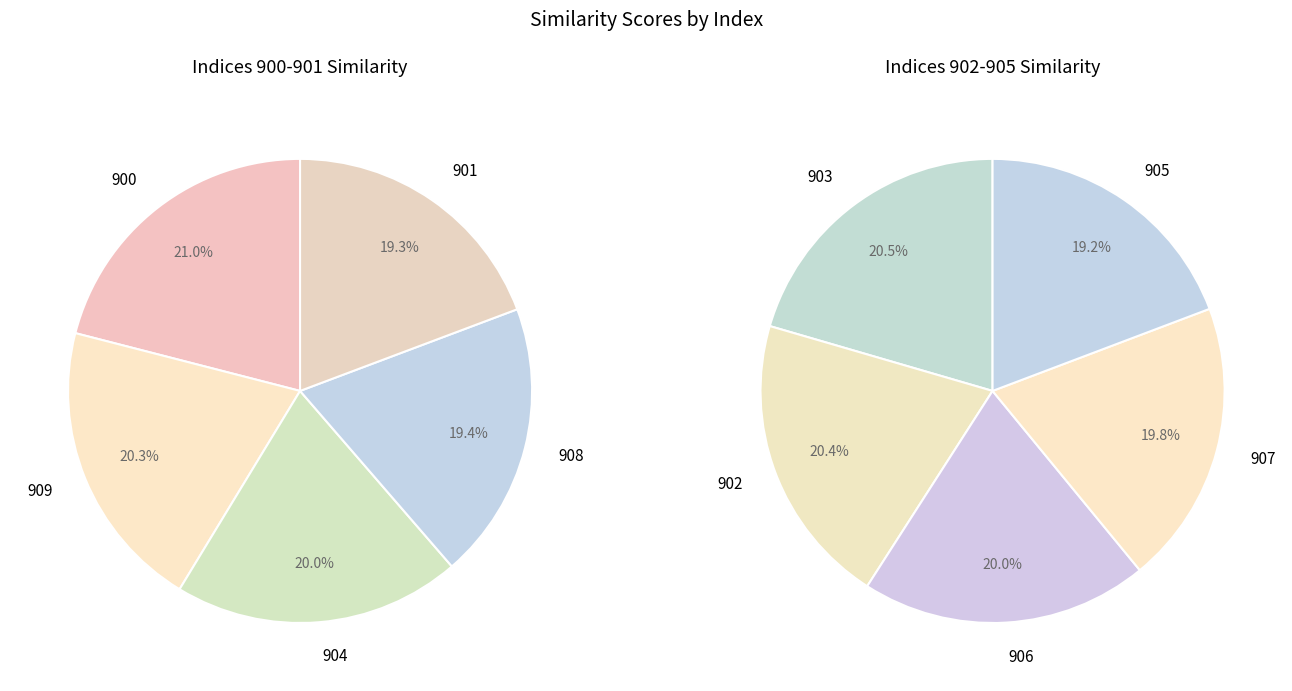

Between 3 and 2, which is larger?

2